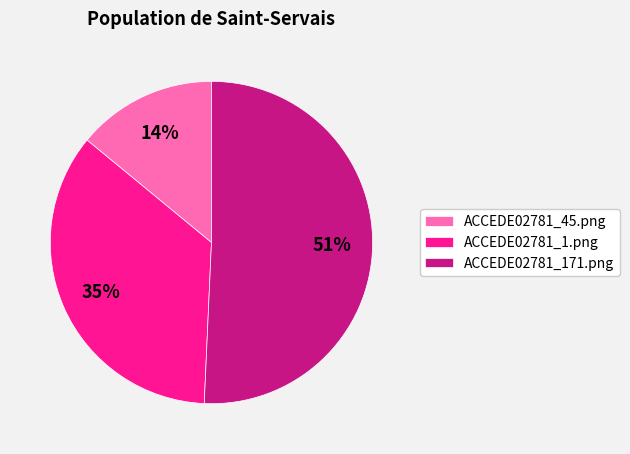

True or false: ACCEDE02781_171.png accounts for 51% of the total.

True